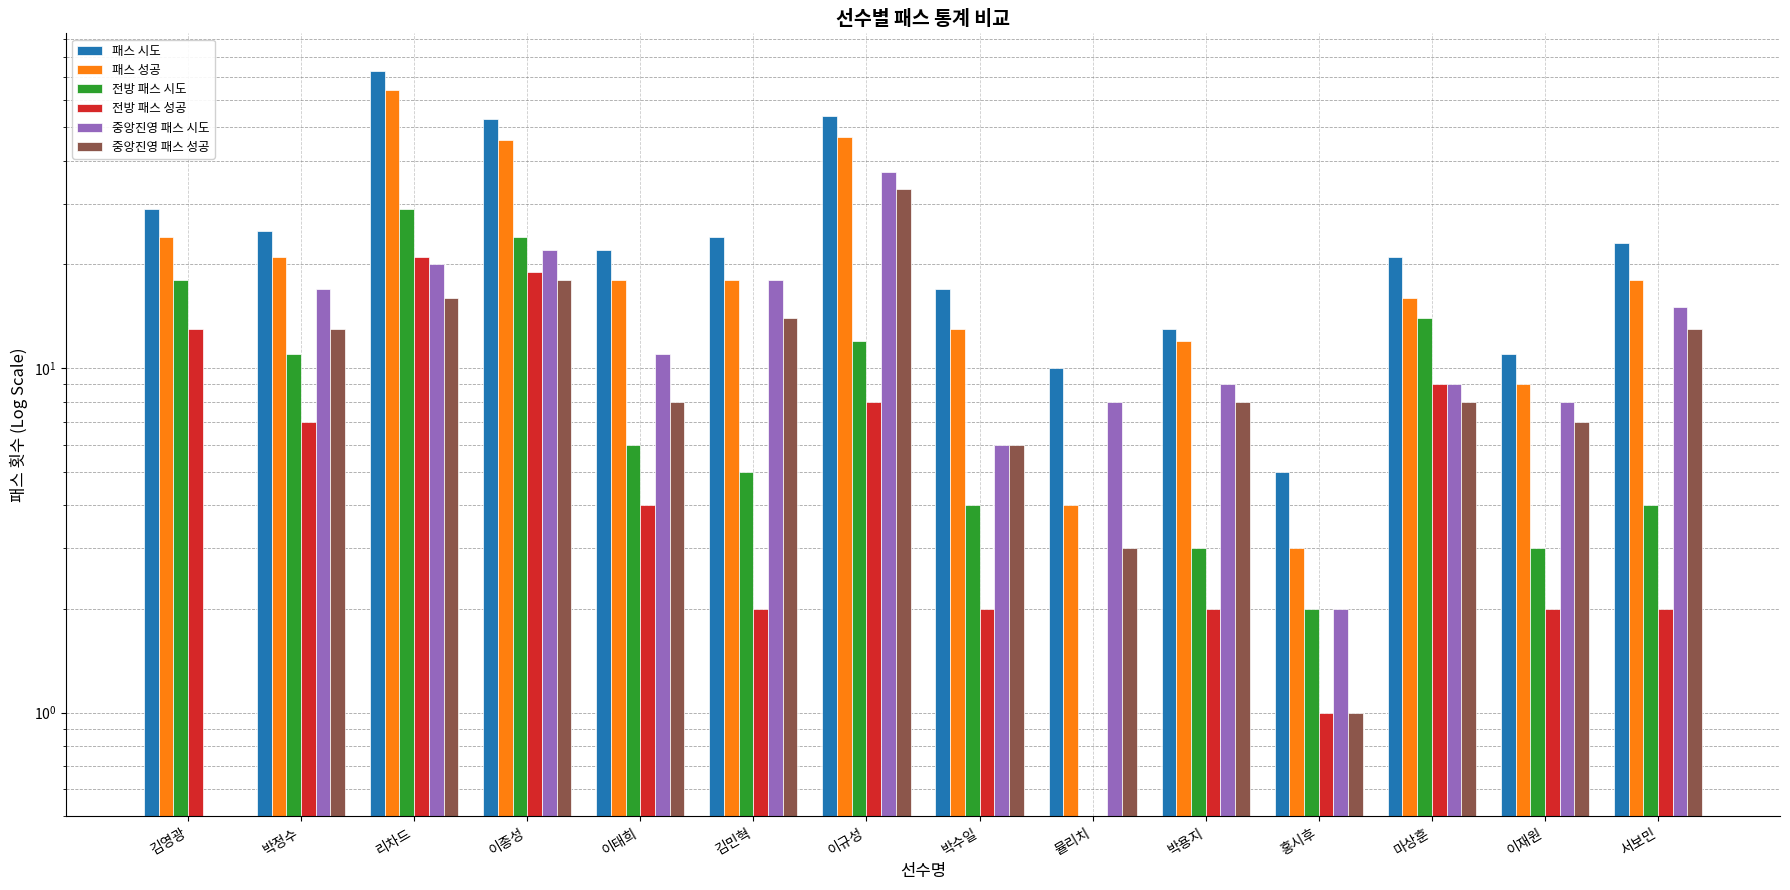

What is the difference between the 전방 패스 시도 values at 리차드 and 이태희?

23.0